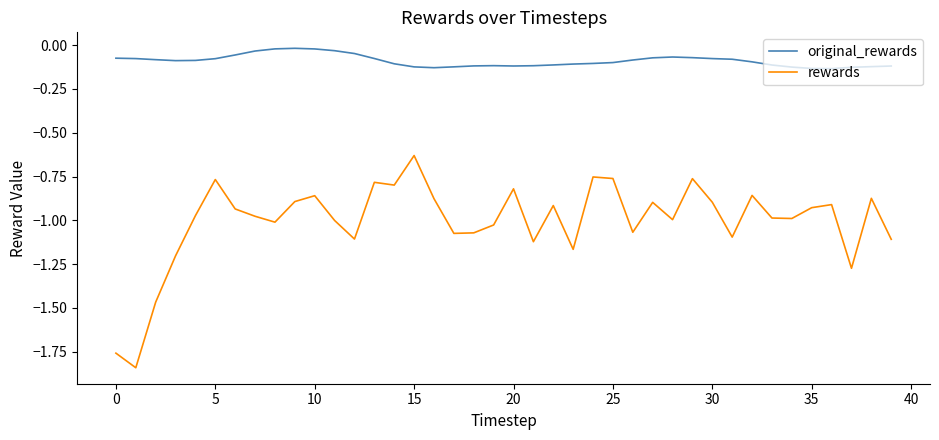

Rank the series by their maximum value, from highest to lowest.

original_rewards, rewards